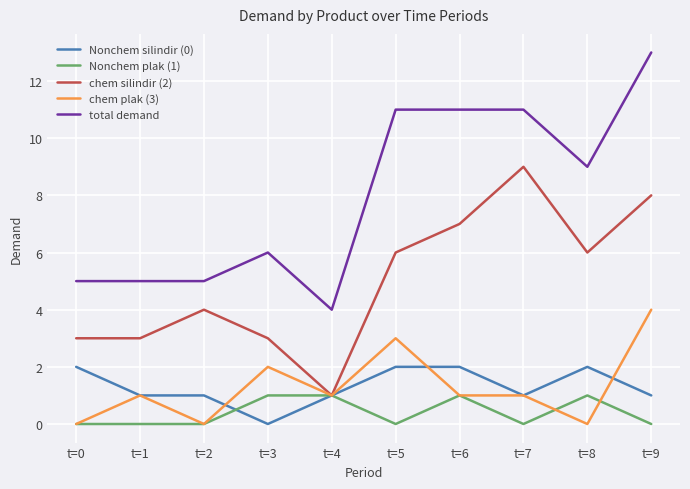

True or false: total demand and chem silindir (2) cross at least once.

False